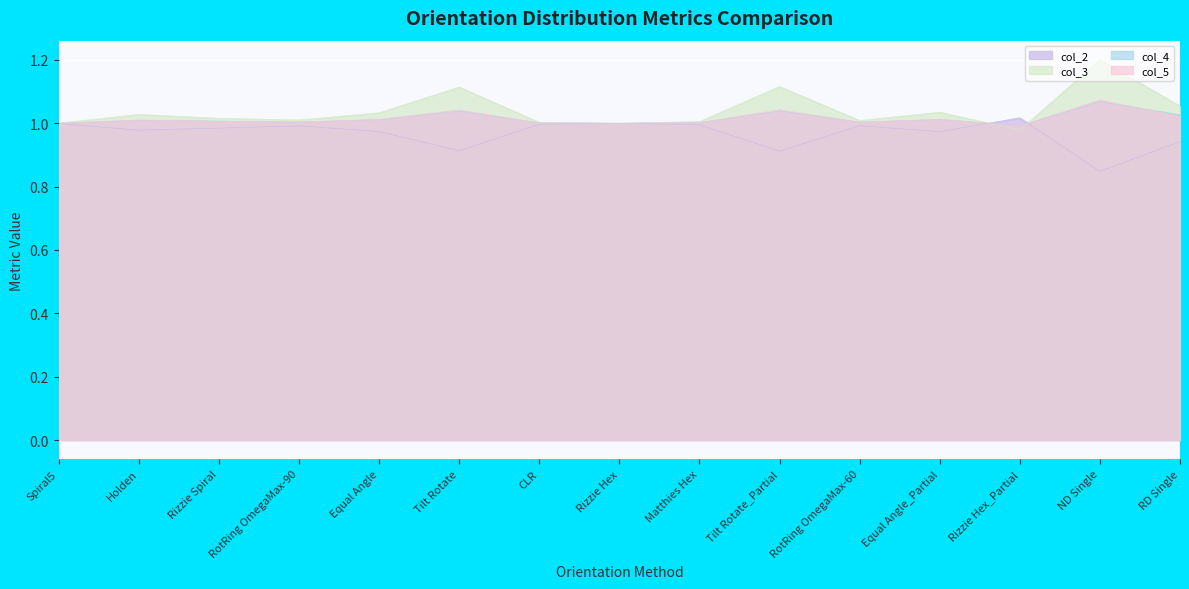

Is the value of col_3 at Tilt Rotate greater than the value of col_2 at RotRing OmegaMax-60?

Yes